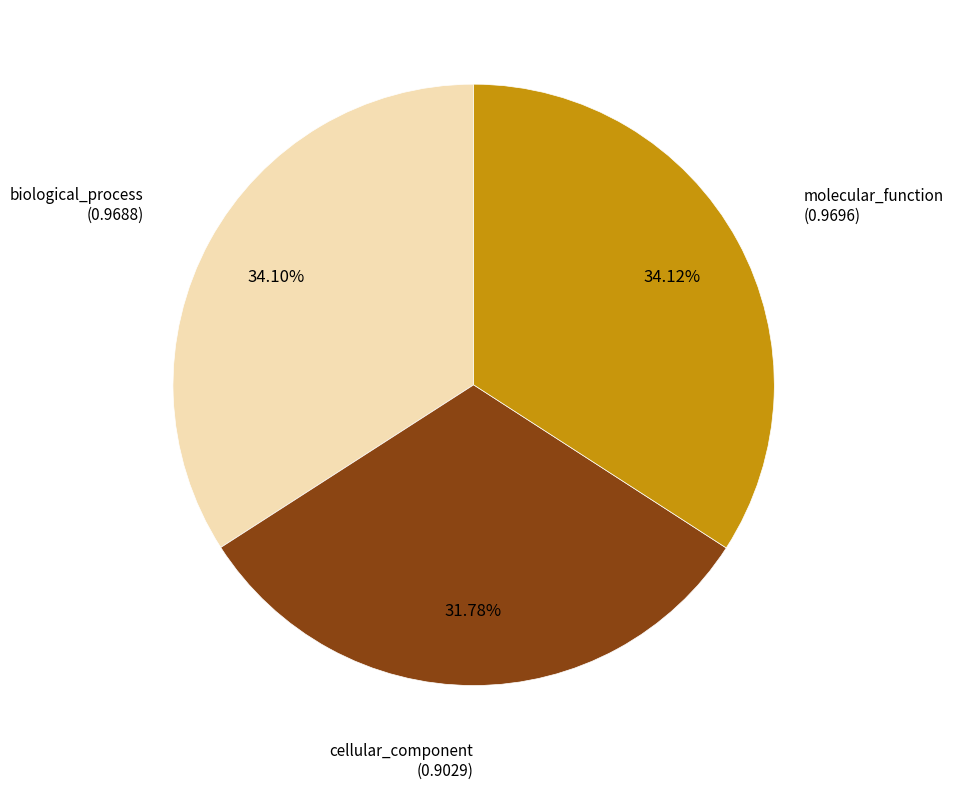

What is the total percentage of biological_process and molecular_function?

68.2%